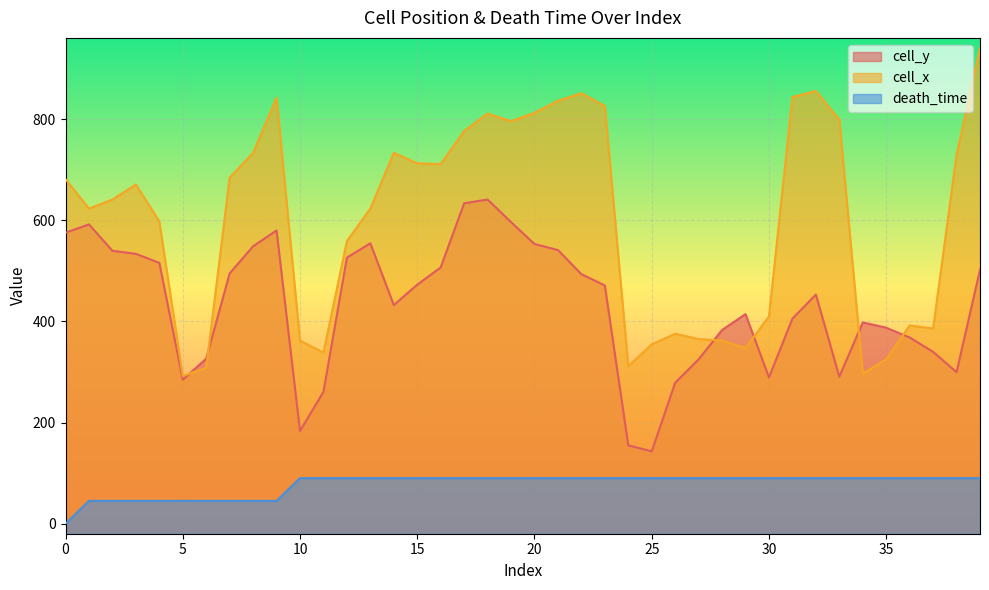

What is the value of the cell_y point at the 19th from the left?

641.4